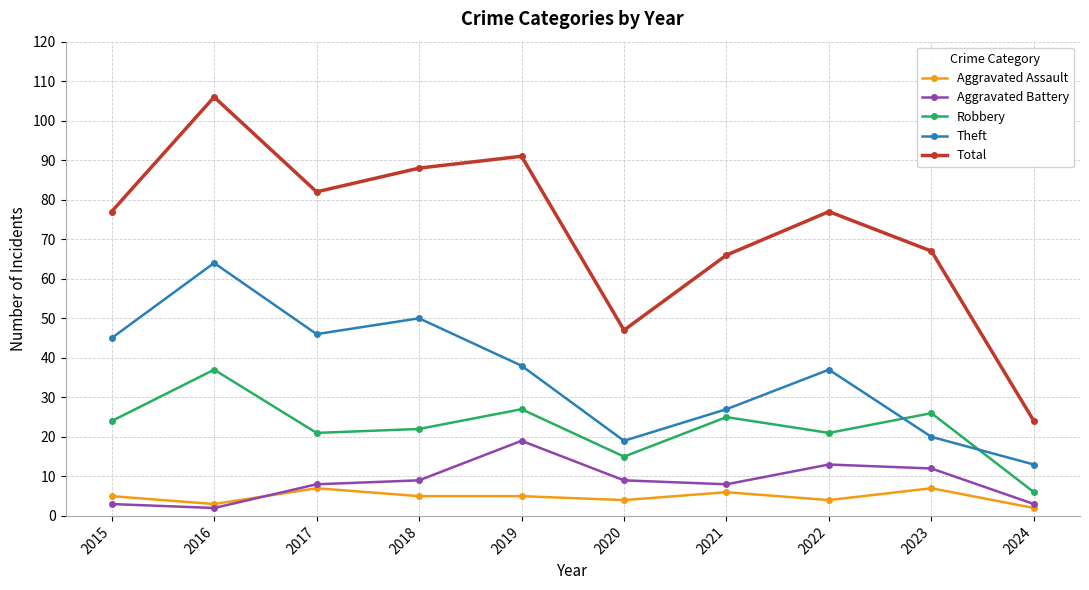

Which series has the largest total across all categories?

Total